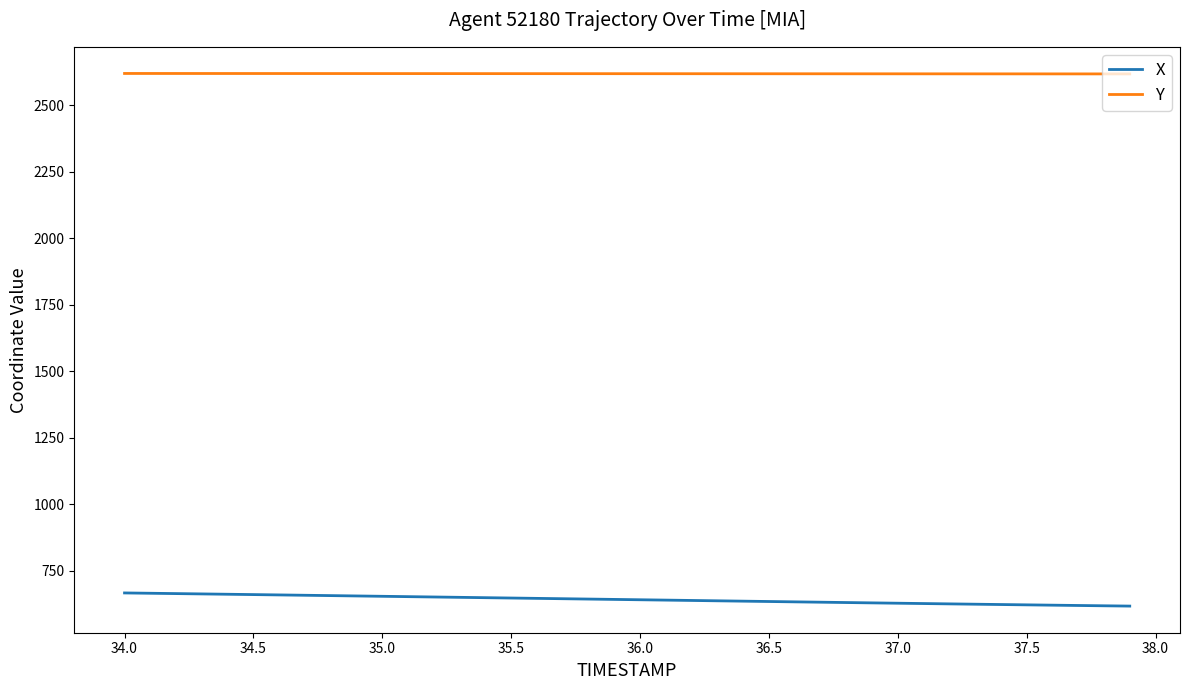

How many lines are shown in the chart?

2